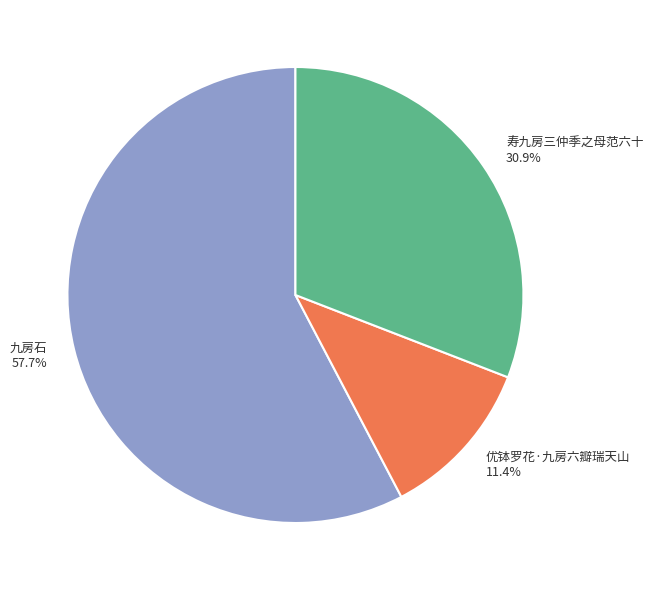

Is it true that 寿九房三仲季之母范六十 is 40% of the pie?

False